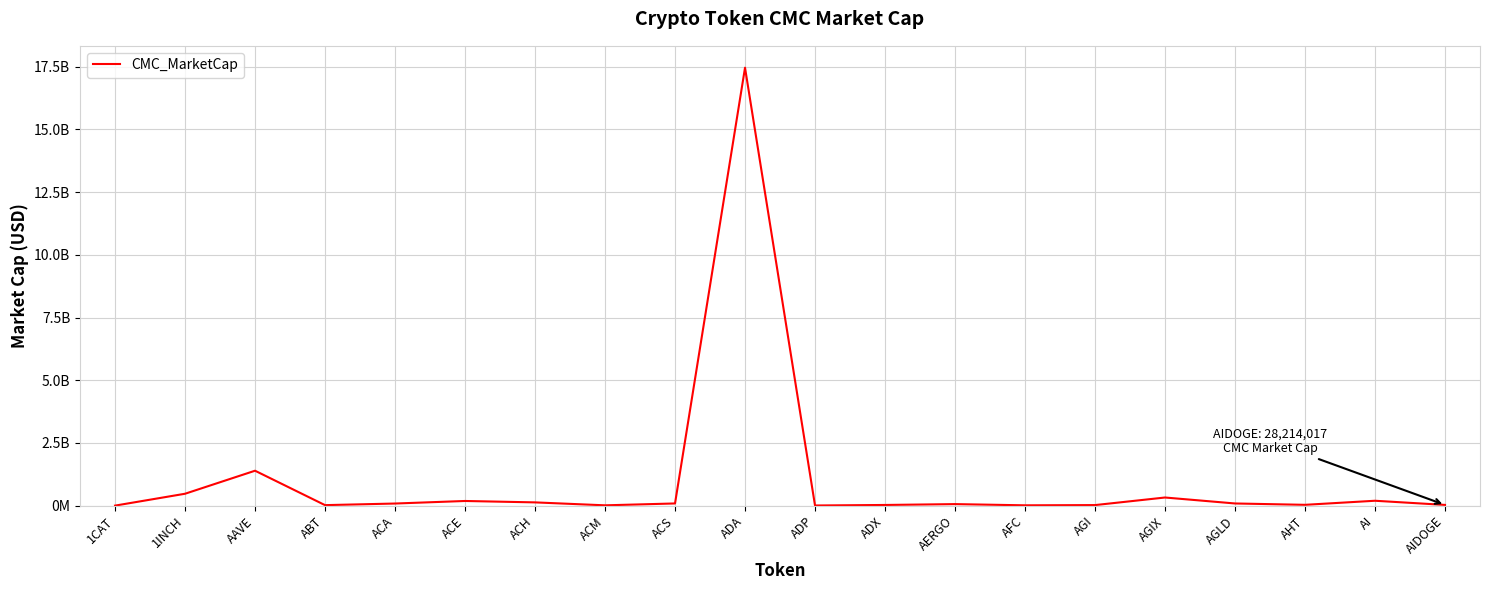

How many points are lower than both their immediate neighbors (excluding endpoints)?

5